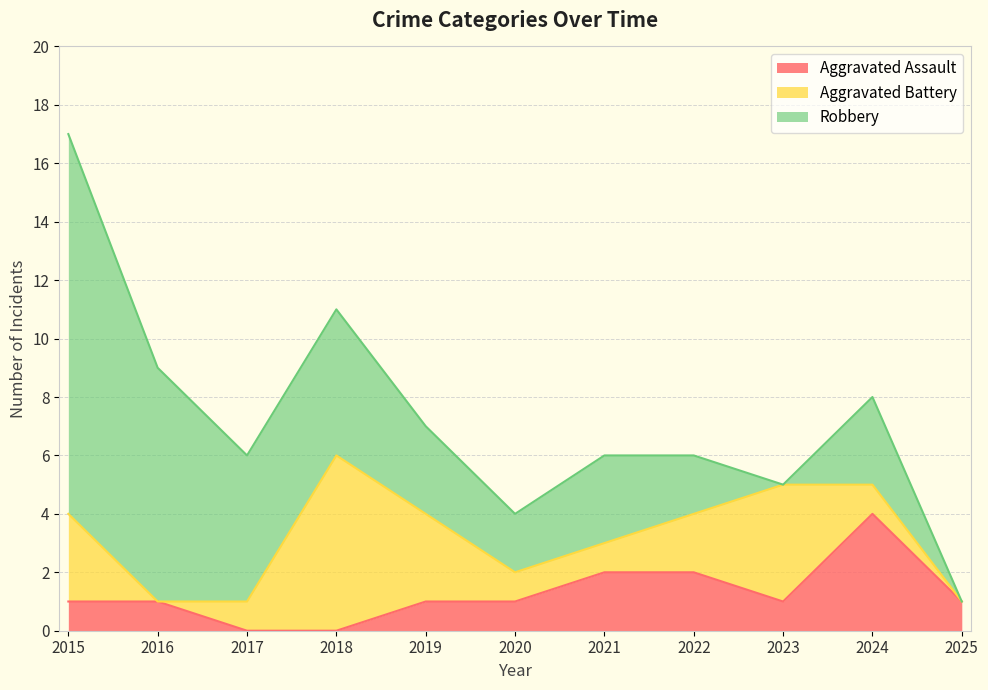

The value of Robbery at 2016 is 8. True or false?

True